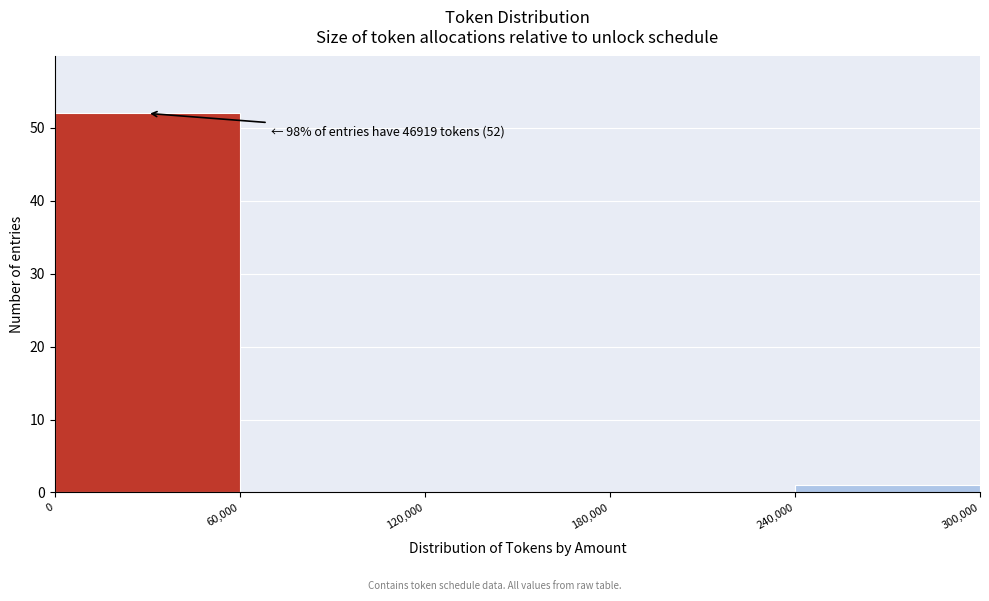

Which range on the x-axis has the tallest bar?

0 to 60,000